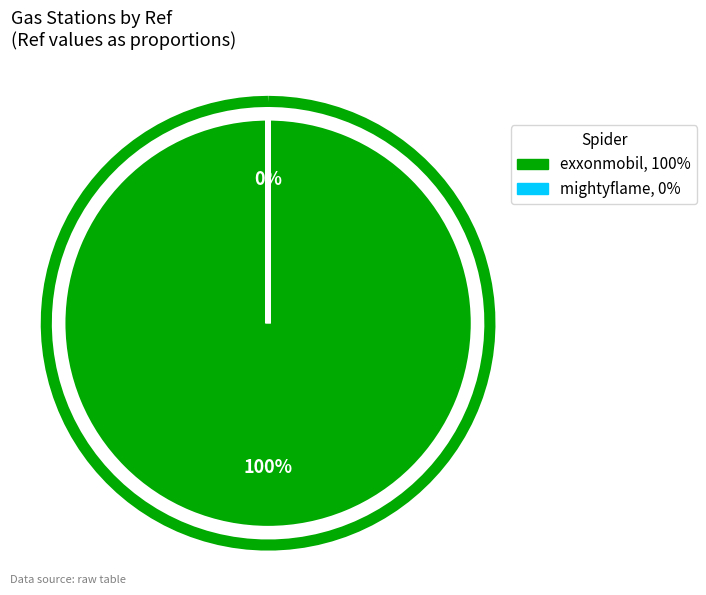

Count the number of slices in the pie.

2